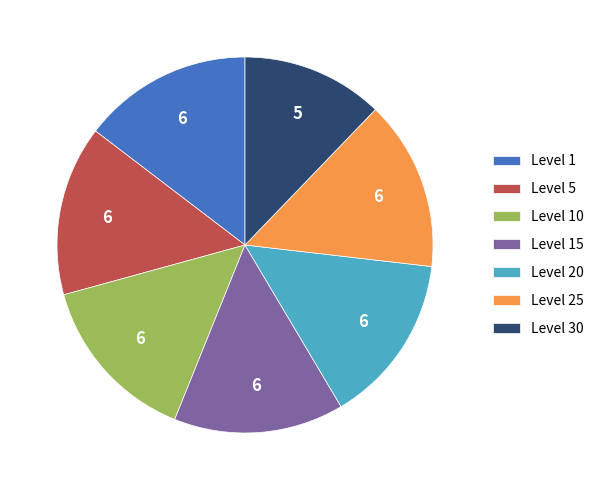

Do Level 5 and Level 30 together represent more than half of the pie?

No